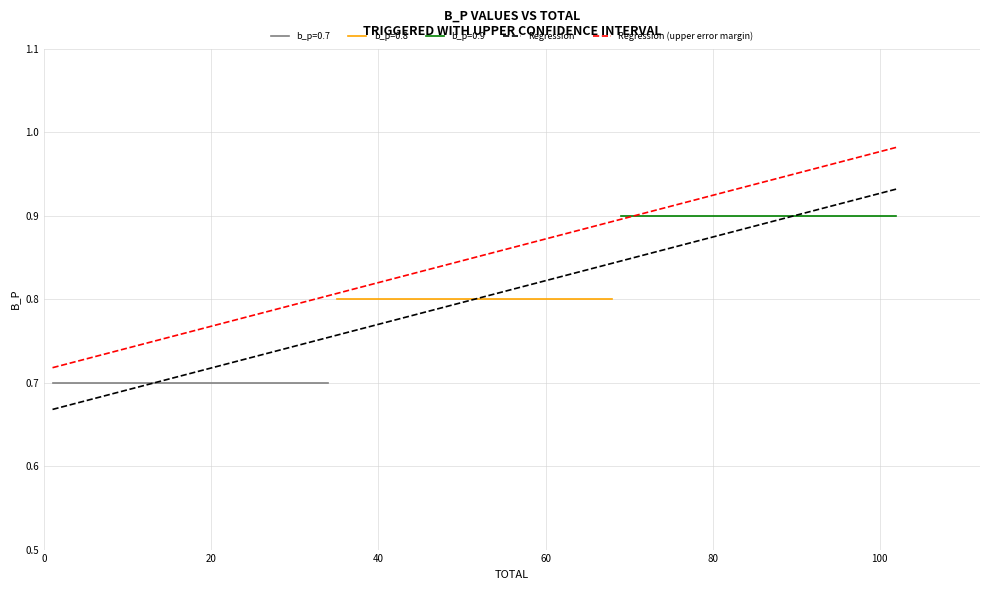

What is the minimum value for b_p=0.7?

0.7